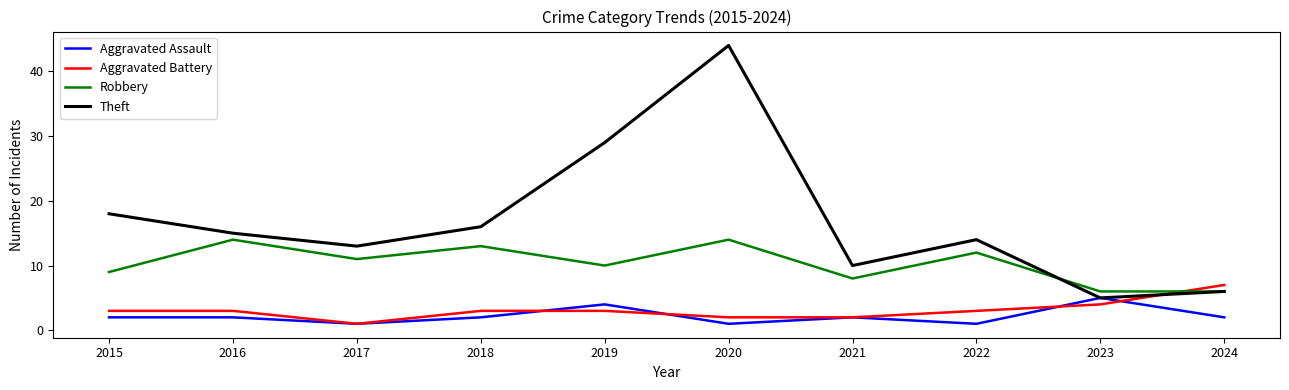

Which series ends up on top after the final intersection of Aggravated Battery and Aggravated Assault?

Aggravated Battery